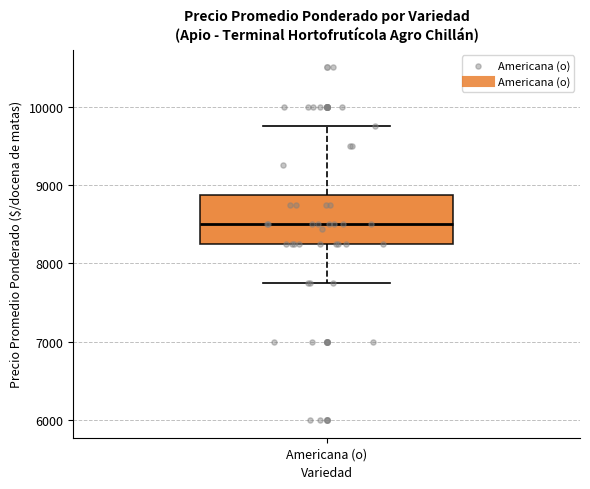

Where does the lower whisker of the box for Americana (o) end on the y-axis? The values are not printed on the chart, so give them approximately, as read against the axis.

7800